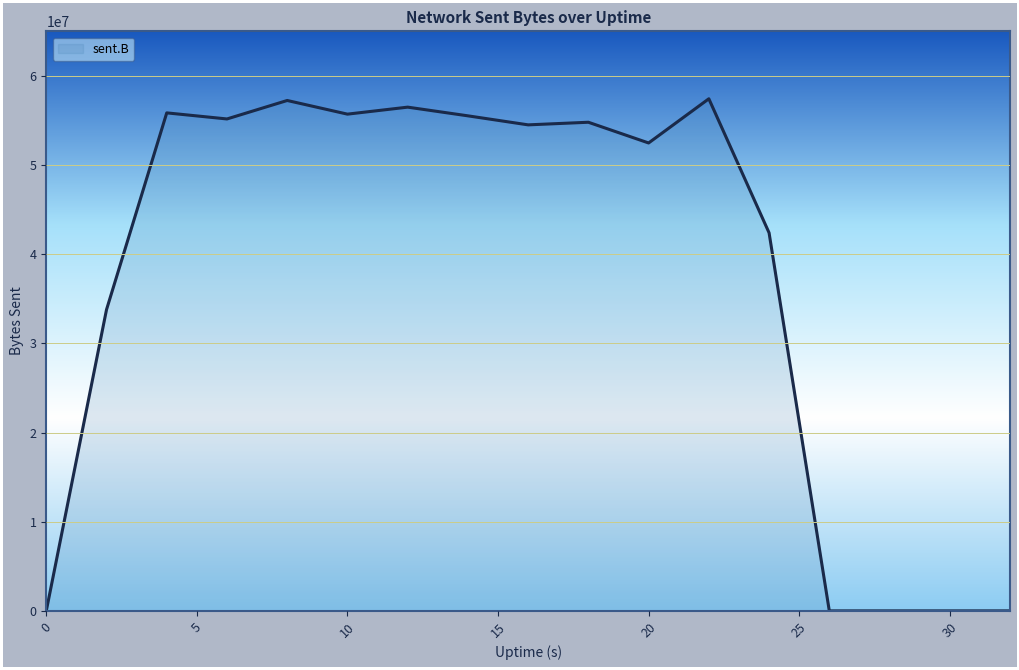

What is the maximum value shown in the chart?

57435911